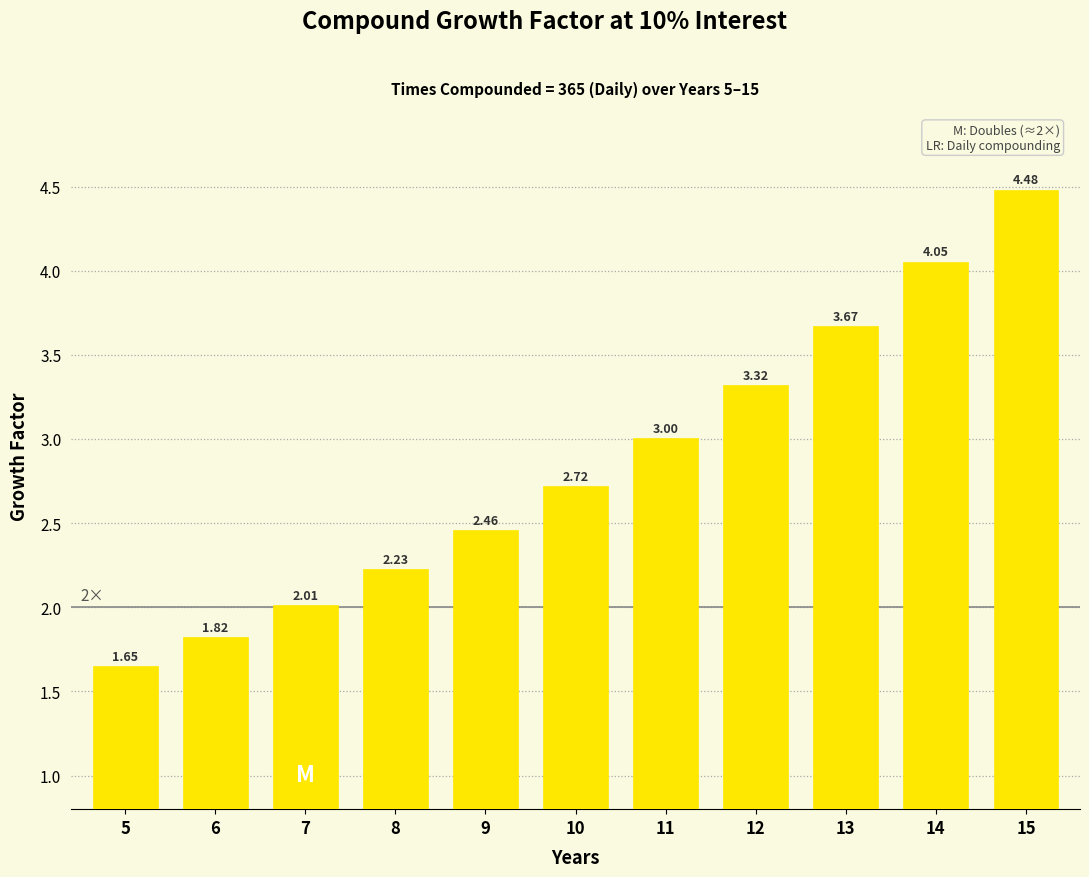

What is the average value?

2.9